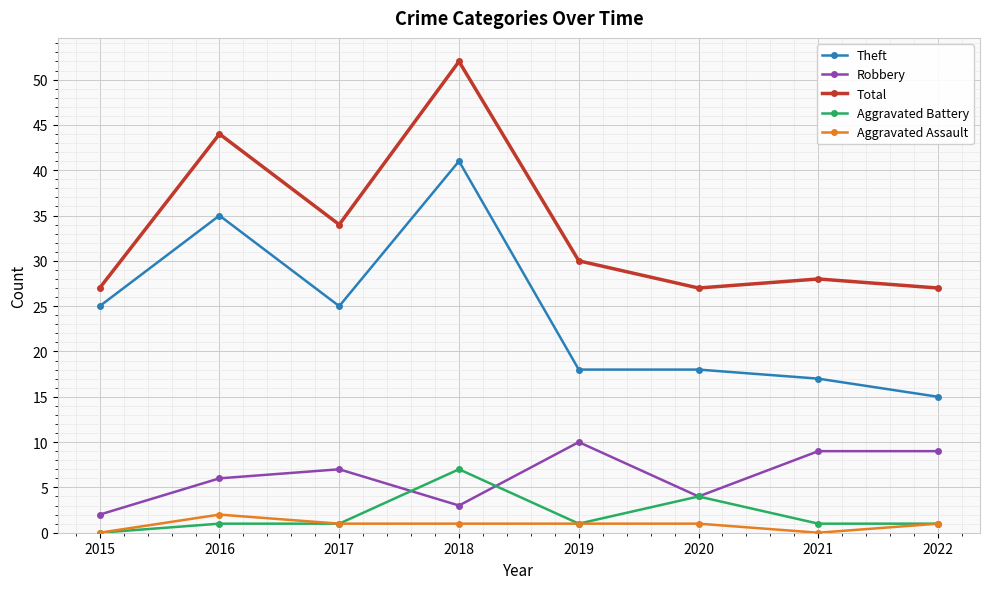

Reading left to right, list all the values displayed in this chart.

Theft: 2015=25	2016=35	2017=25	2018=41	2019=18	2020=18	2021=17	2022=15
Robbery: 2015=2	2016=6	2017=7	2018=3	2019=10	2020=4	2021=9	2022=9
Total: 2015=27	2016=44	2017=34	2018=52	2019=30	2020=27	2021=28	2022=27
Aggravated Battery: 2015=0	2016=1	2017=1	2018=7	2019=1	2020=4	2021=1	2022=1
Aggravated Assault: 2015=0	2016=2	2017=1	2018=1	2019=1	2020=1	2021=0	2022=1